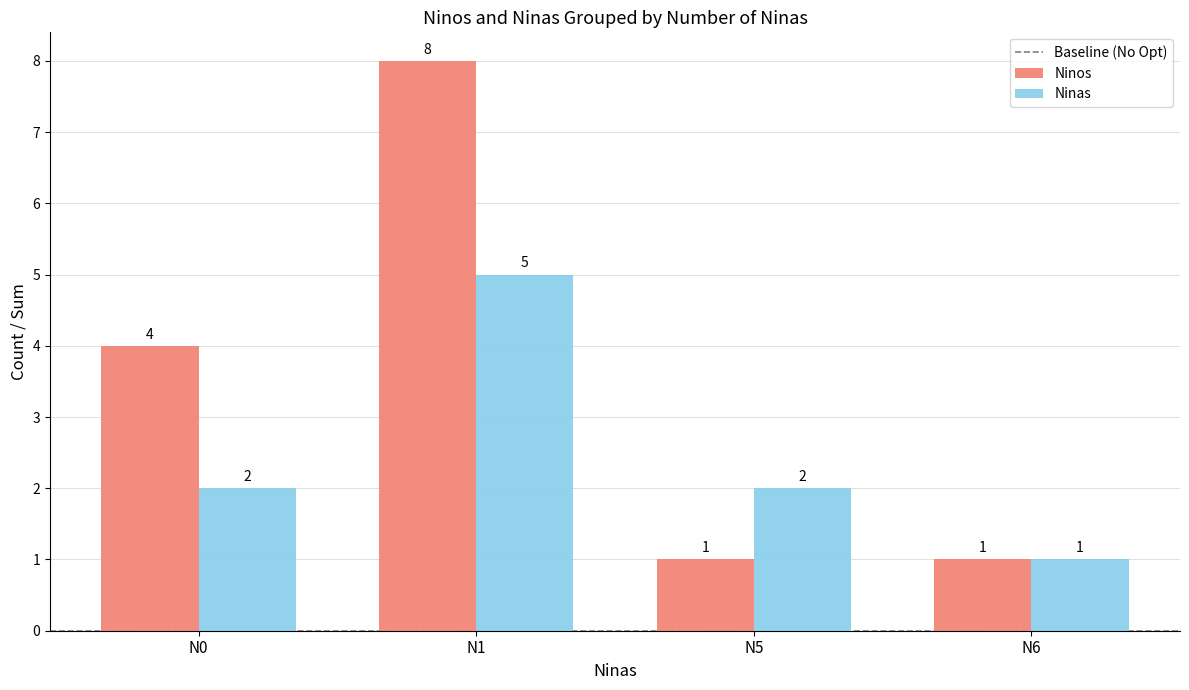

What is the difference between the maximum and minimum values in the Ninas series?

4